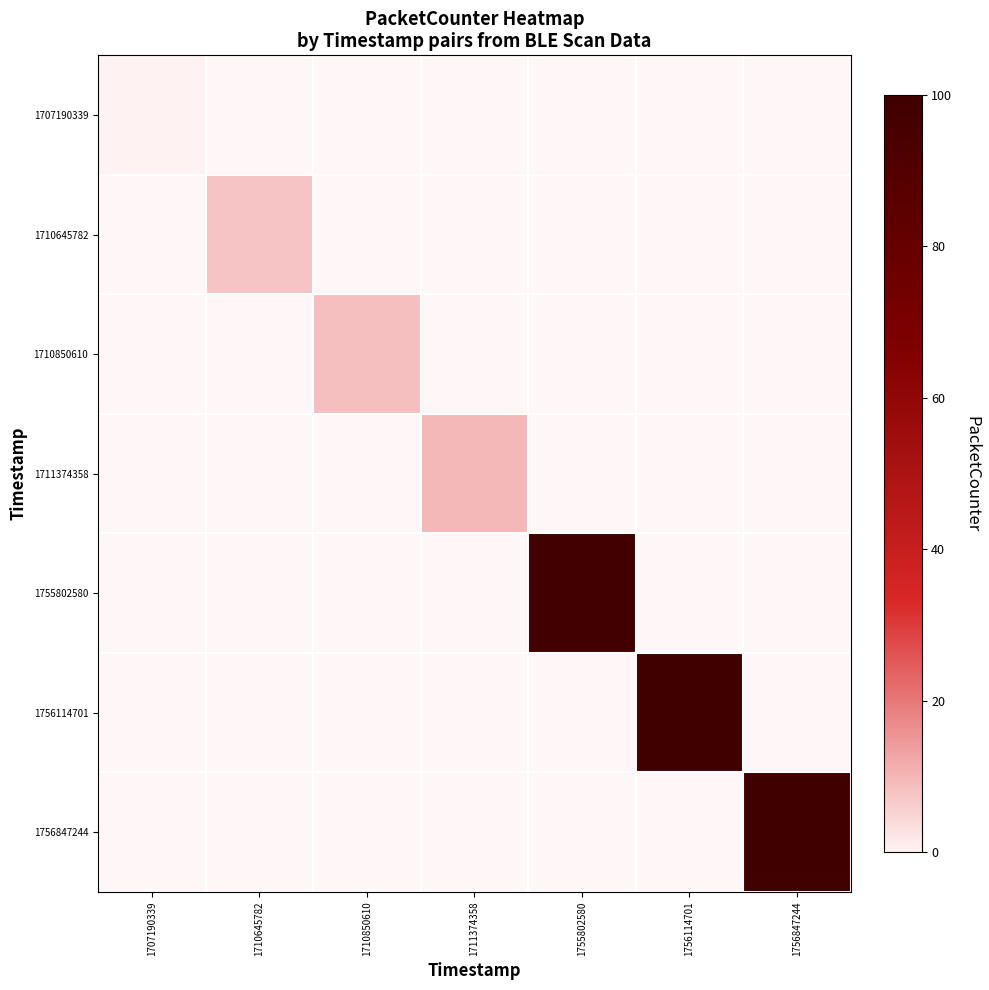

Which category has the lowest value across all series?

1707190339